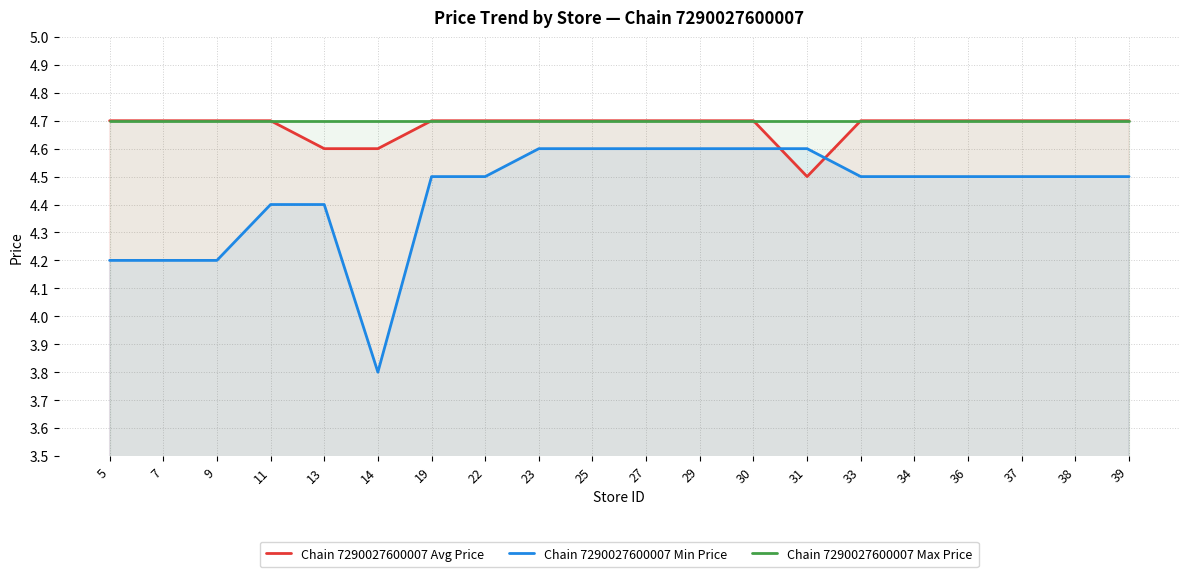

How many categories are shown in the chart?

20